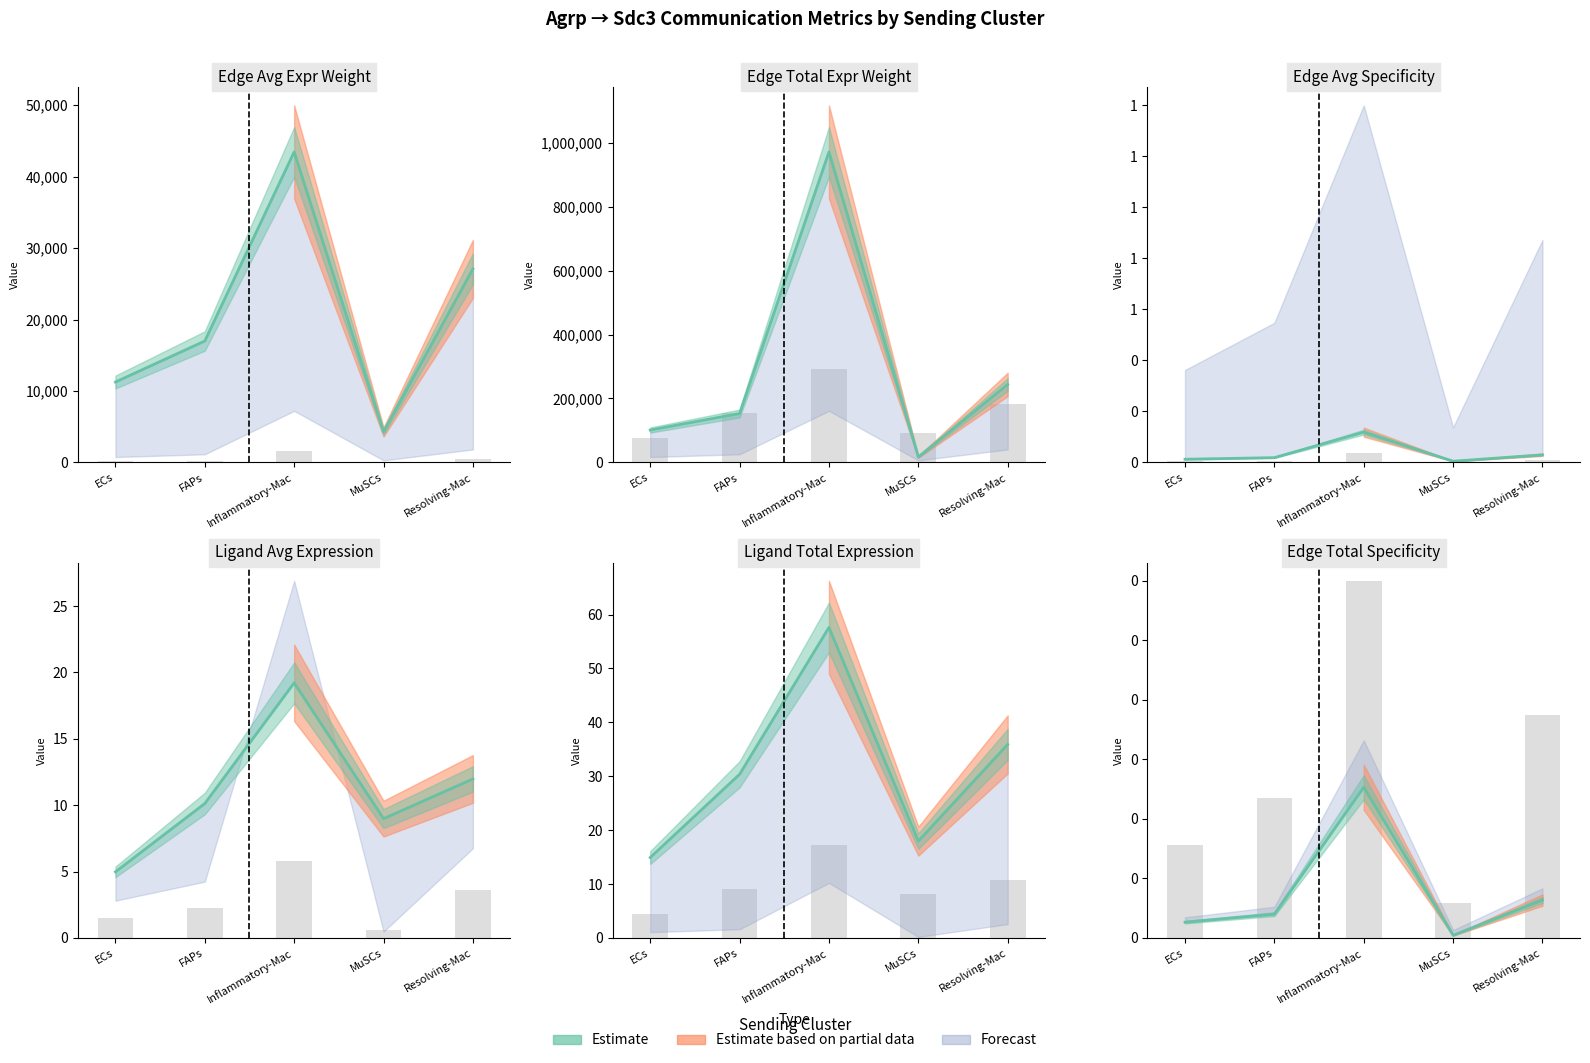

What is the approximate value of Edge total expression weight at ECs?

172.1